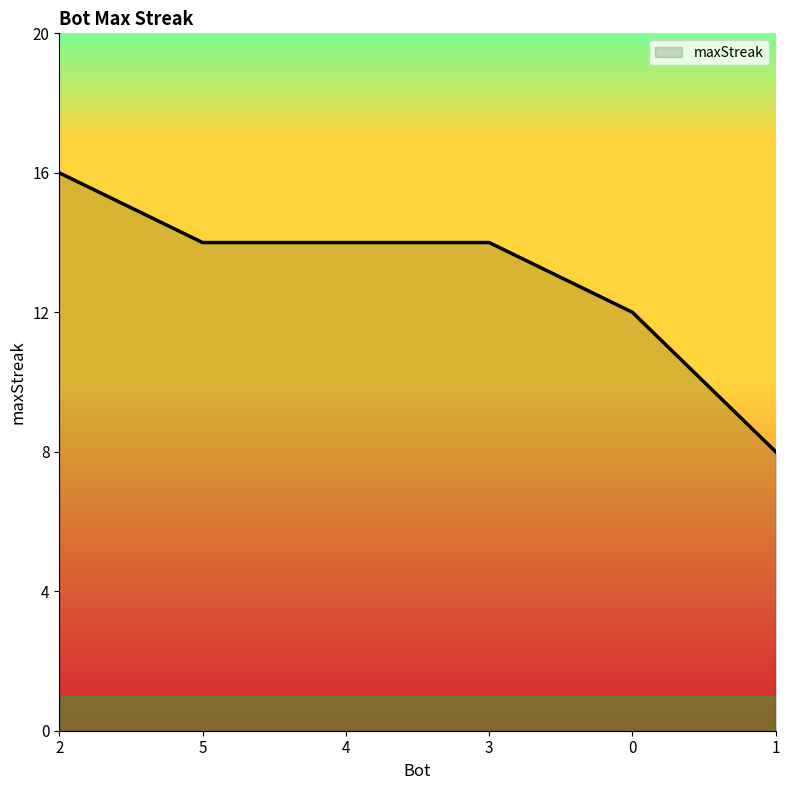

Reading left to right, extract all data points from this chart.

2=16	5=14	4=14	3=14	0=12	1=8